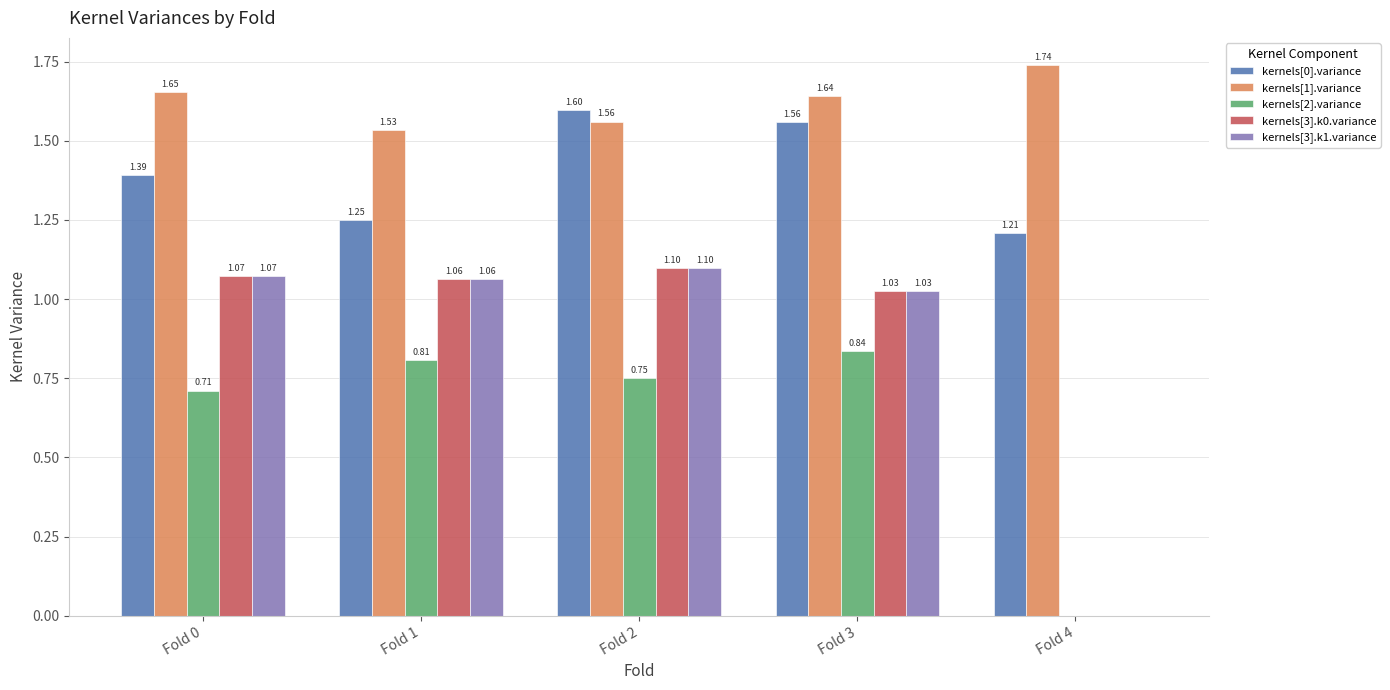

Between Fold 1 and Fold 2, which series saw the biggest shift?

kernels[0].variance